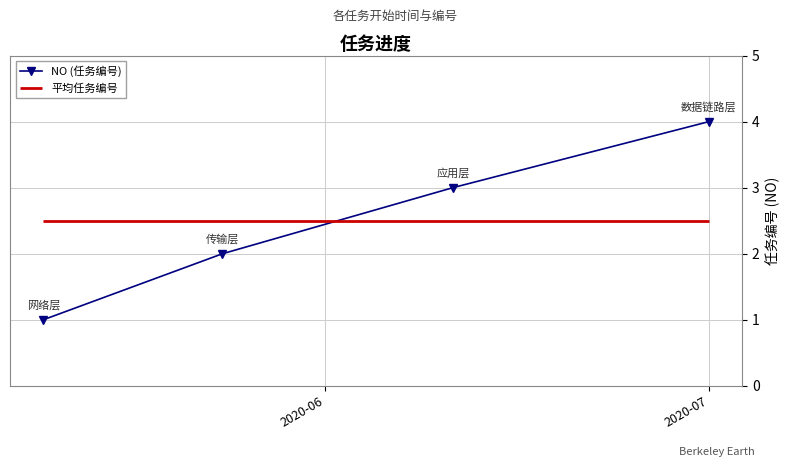

What is the maximum value for NO (任务编号)?

4